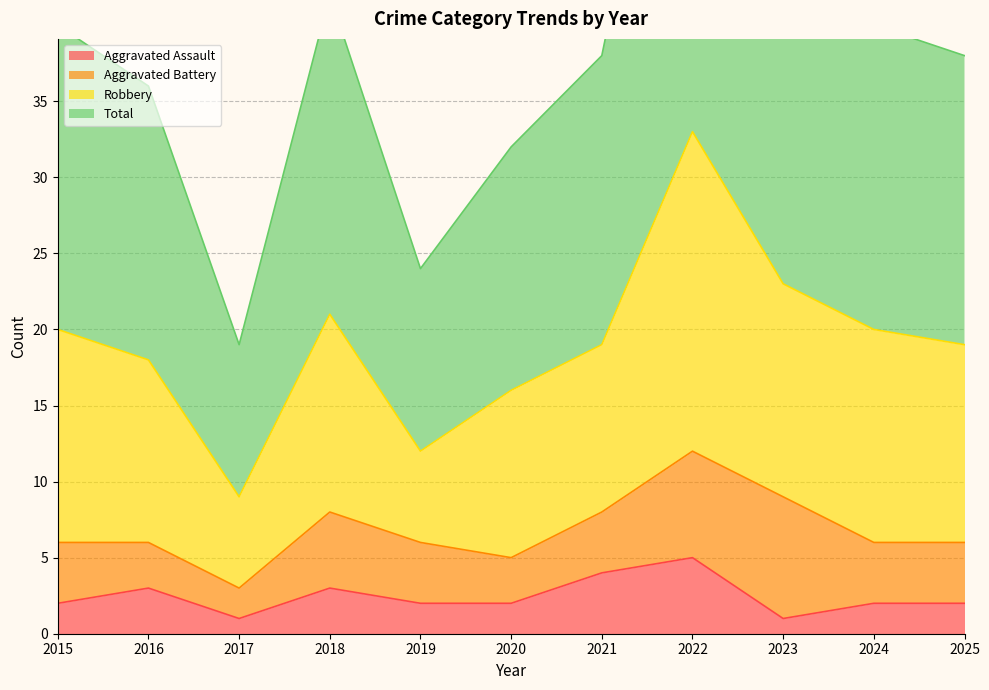

Is it true that Total equals 36 at 2016?

True